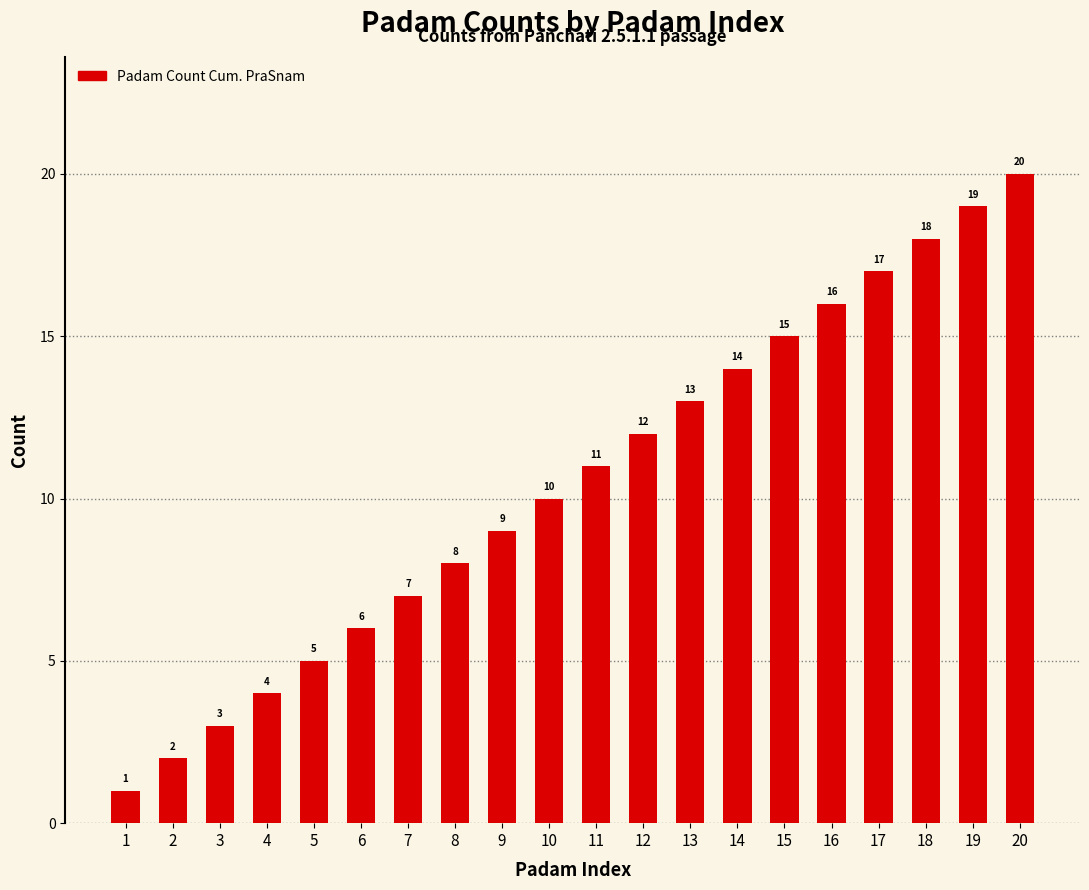

Read the value at 20.

20